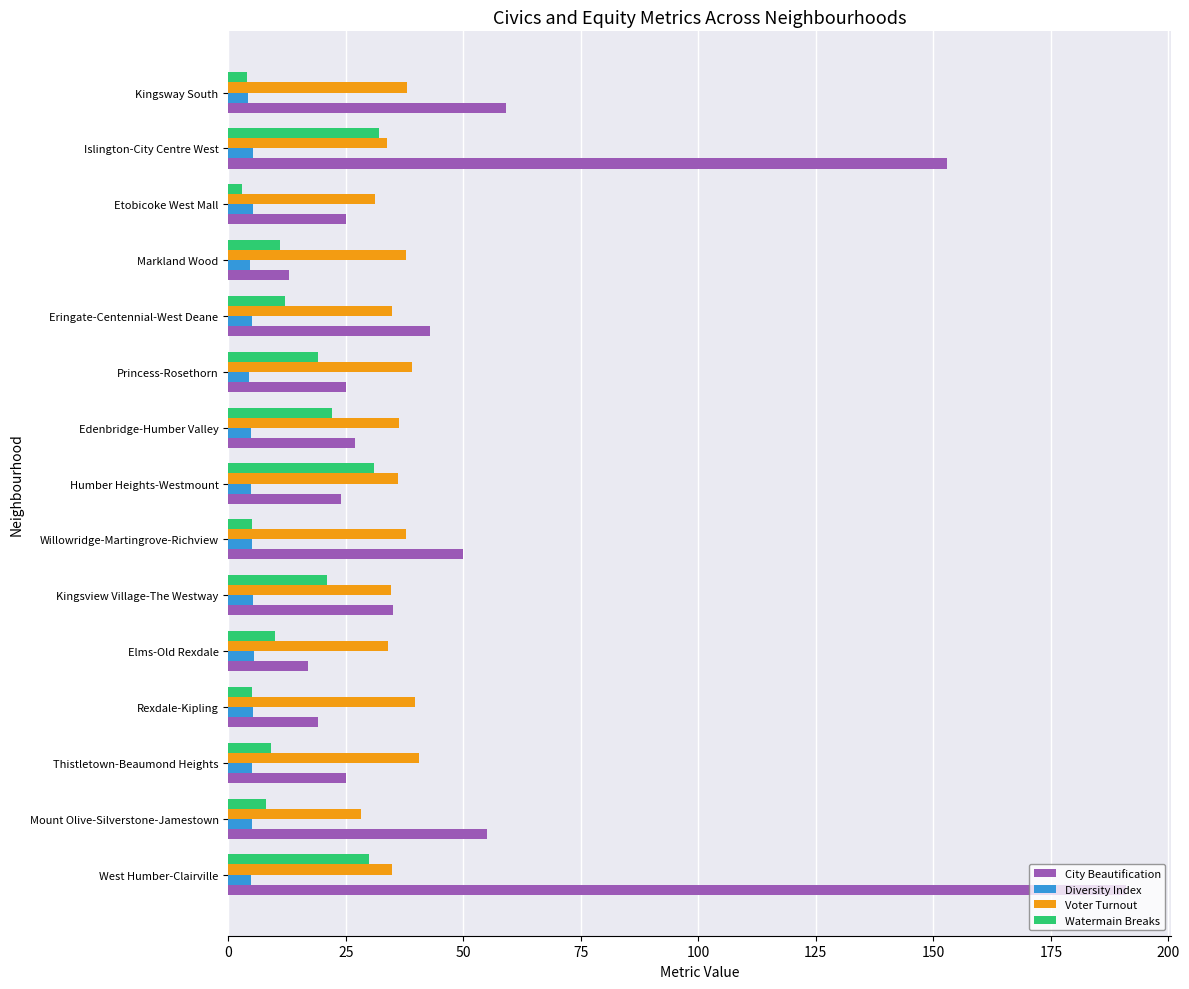

List the series in order of their overall mean, highest first.

City Beautification, Voter Turnout, Watermain Breaks, Diversity Index